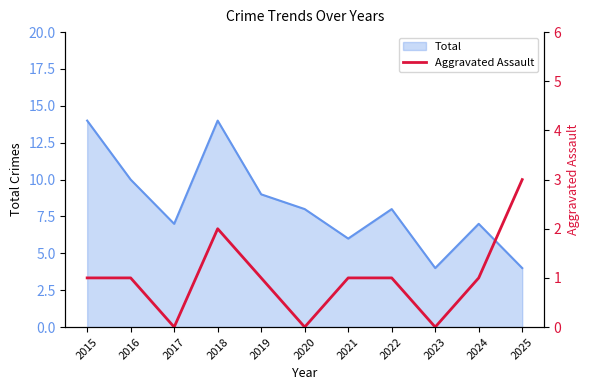

Is it true that Total equals 9 at 2021?

False